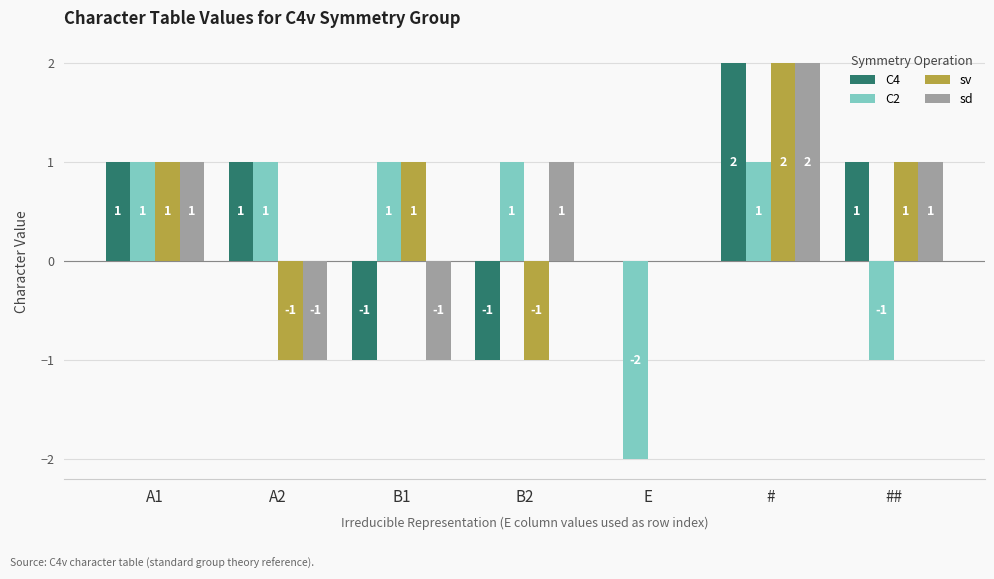

How many sv values are between -1 and 1?

6